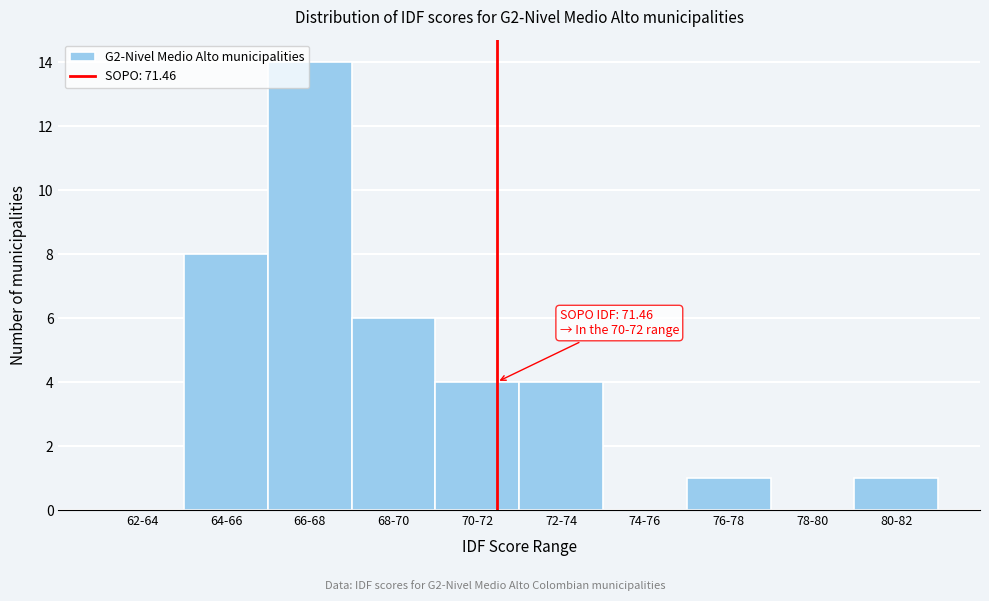

Reading left to right, list all the values displayed in this chart.

62-64=0	64-66=8	66-68=14	68-70=6	70-72=4	72-74=4	74-76=0	76-78=1	78-80=0	80-82=1